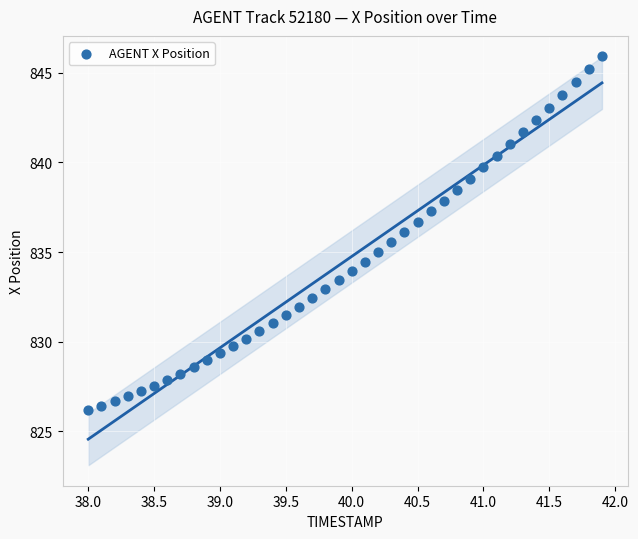

What is the range of X values (max minus min)?

3.9